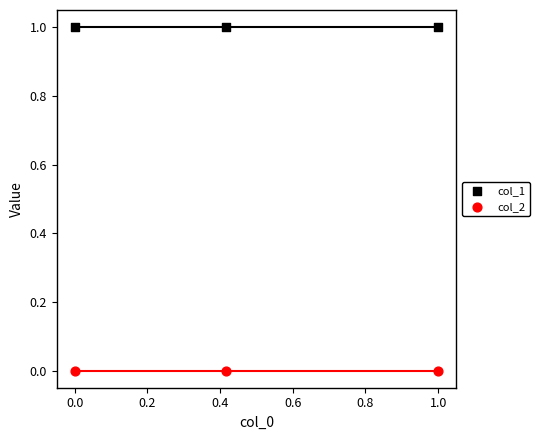

Which series contains the highest Y value?

col_1